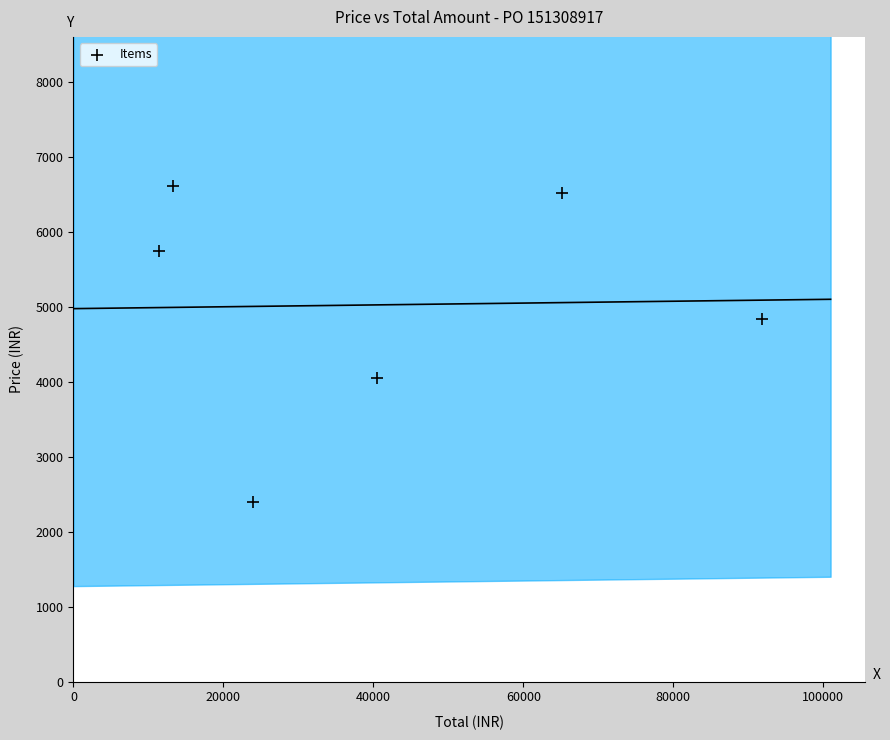

What is the range of Y values (max minus min)?

4215